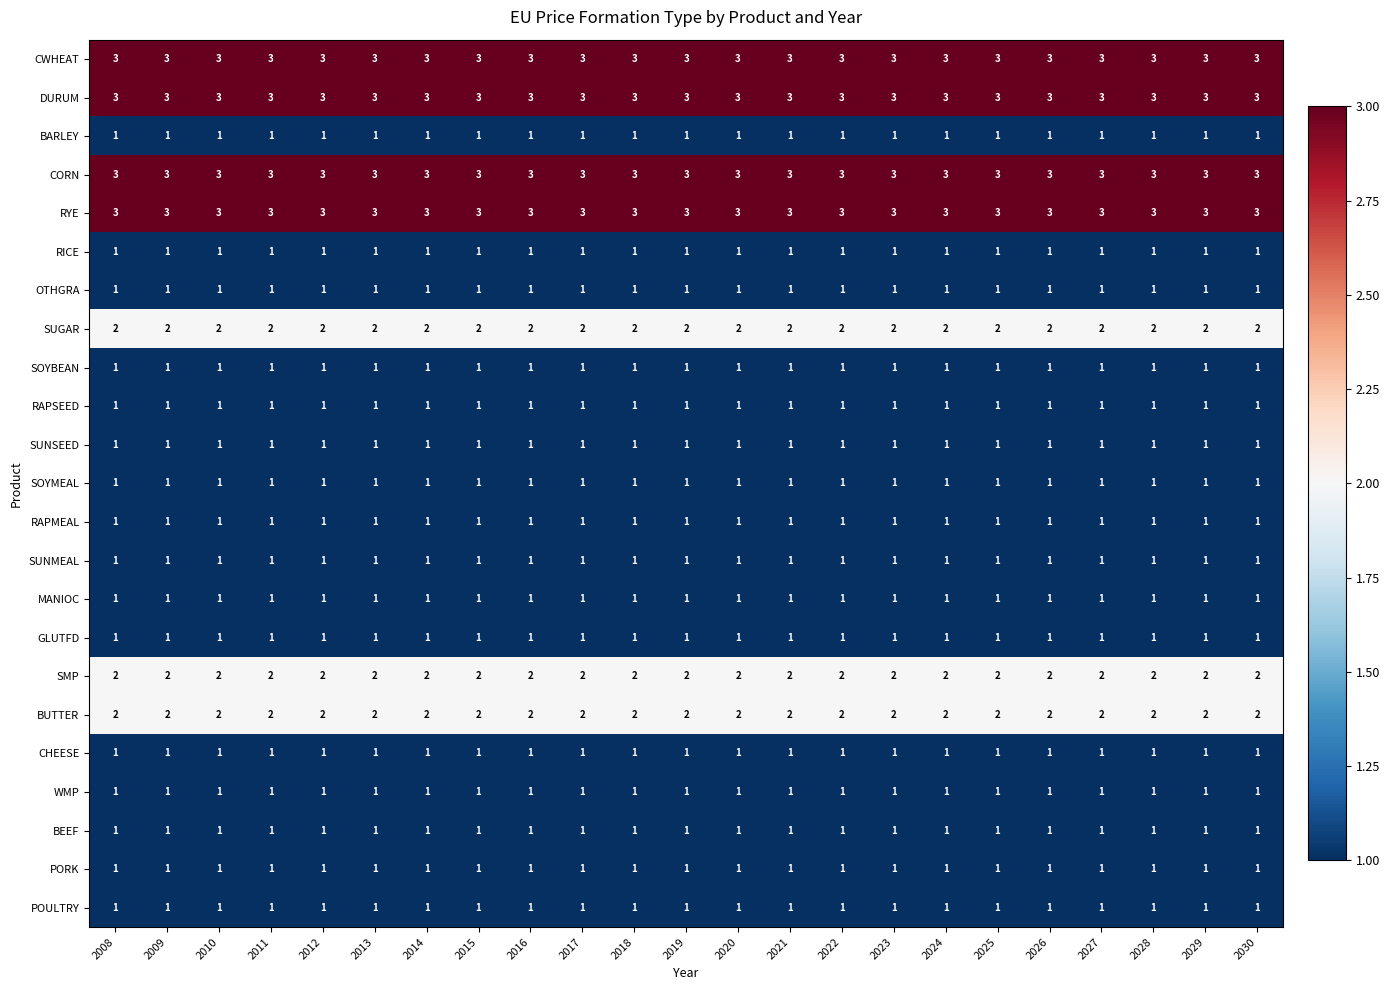

What is the average value of the CORN series?

3